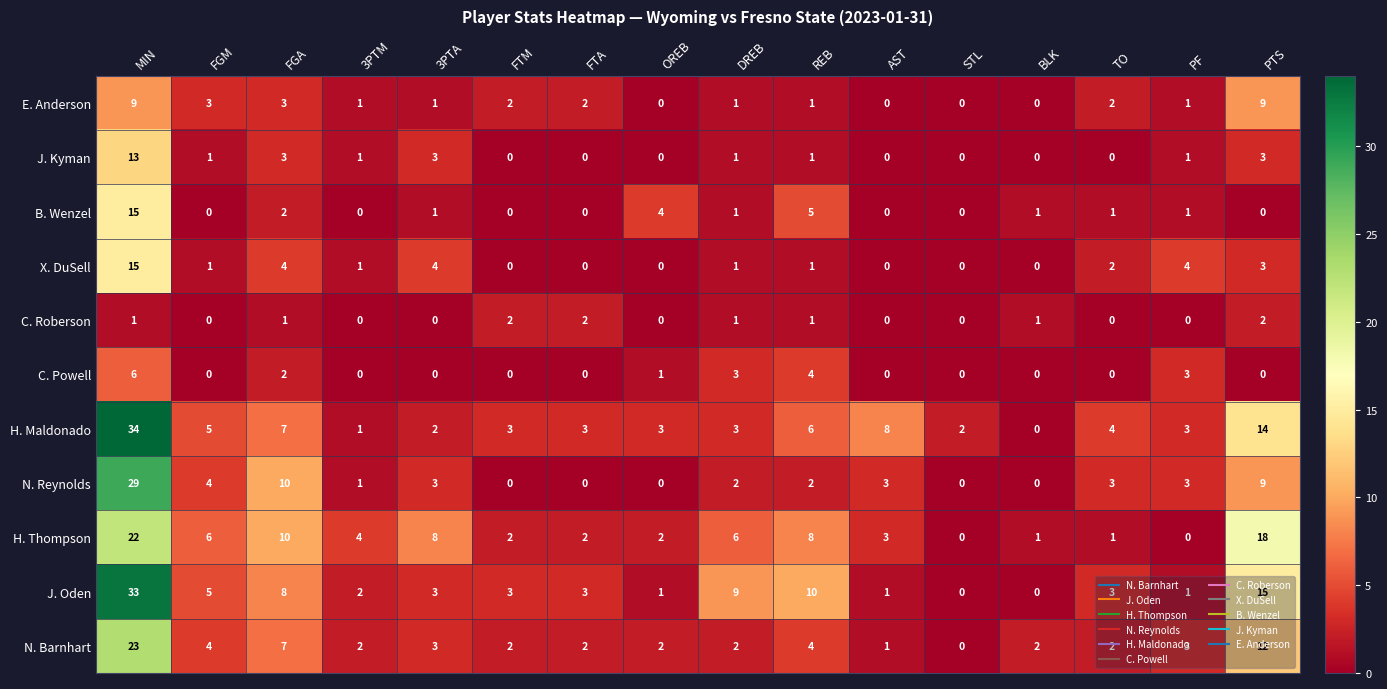

Which category has the highest value in the J. Oden series?

MIN